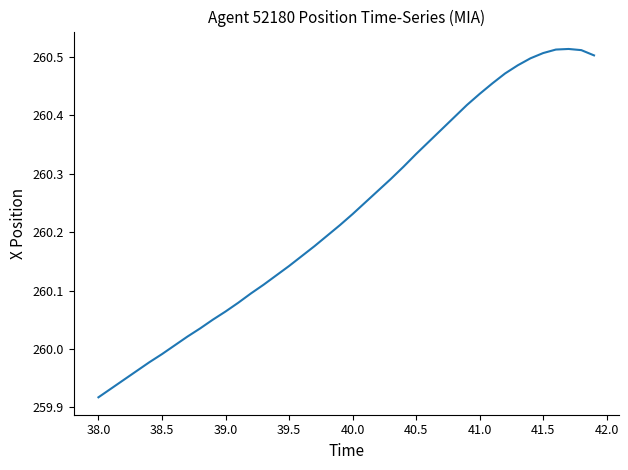

What is the difference between the maximum and minimum values?

0.6